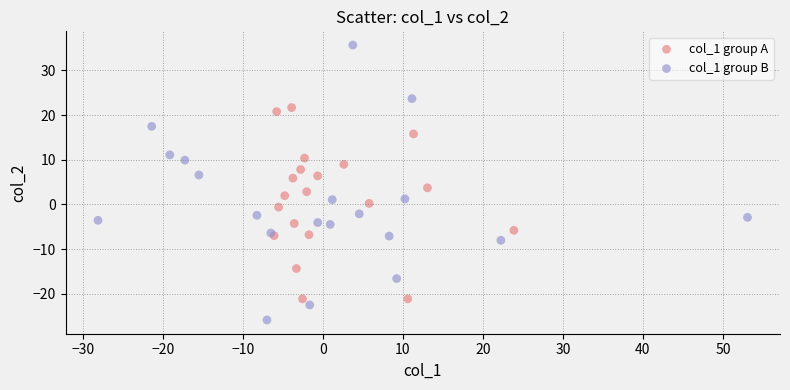

Which series has the widest spread of Y values?

col_1 group B